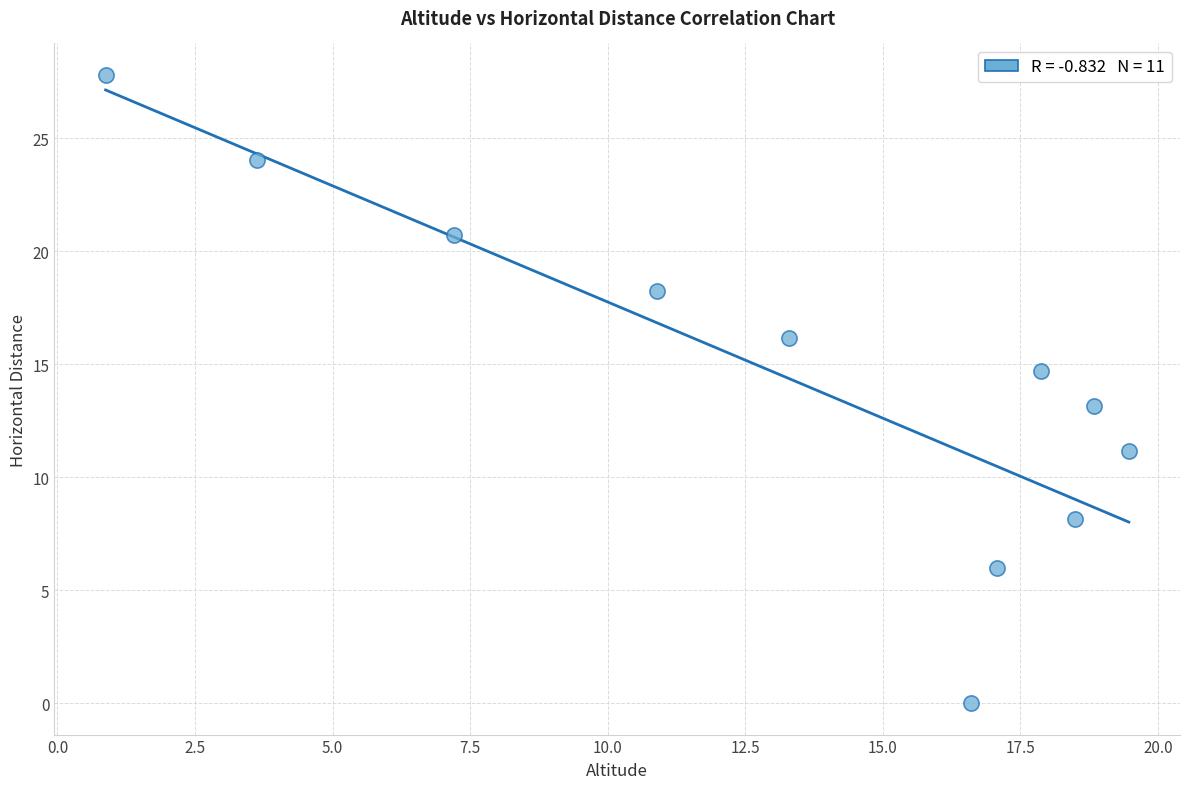

What is the average Y value?

14.6